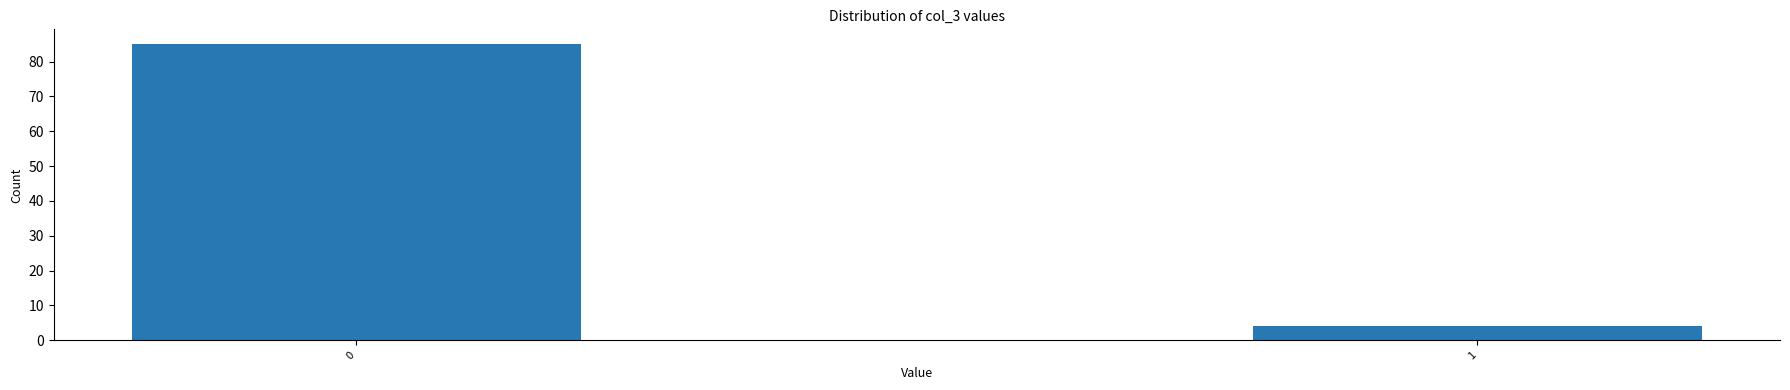

Reading left to right, extract all data points from this chart.

85	4